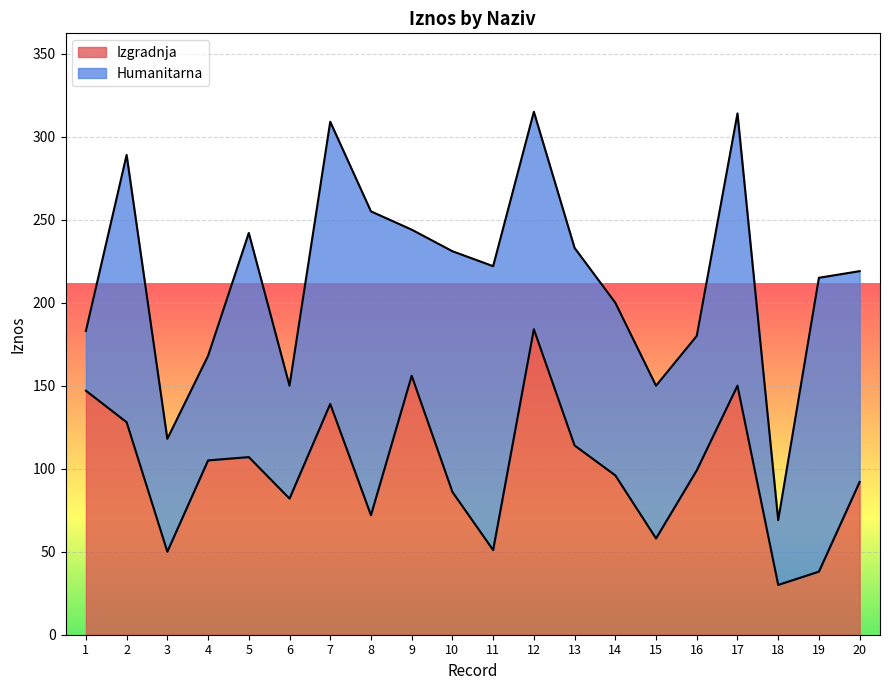

Rank the categories by value from lowest to highest.

18, 19, 3, 11, 15, 8, 6, 10, 20, 14, 16, 4, 5, 13, 2, 7, 1, 17, 9, 12